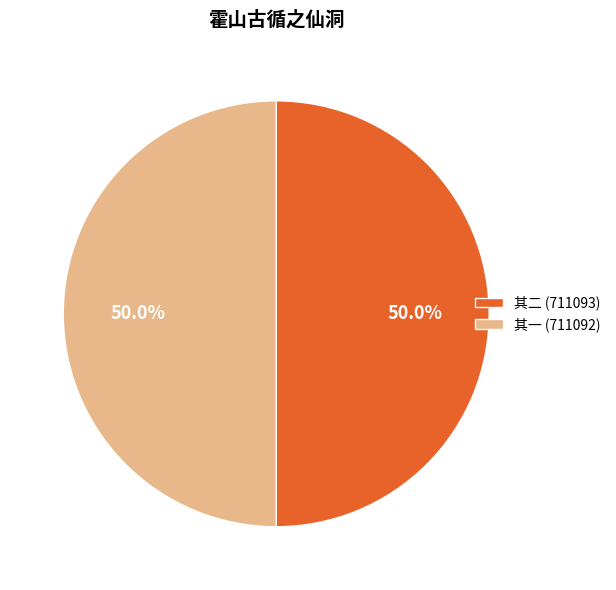

Do 其一 (711092) and 其二 (711093) together represent more than half of the pie?

Yes